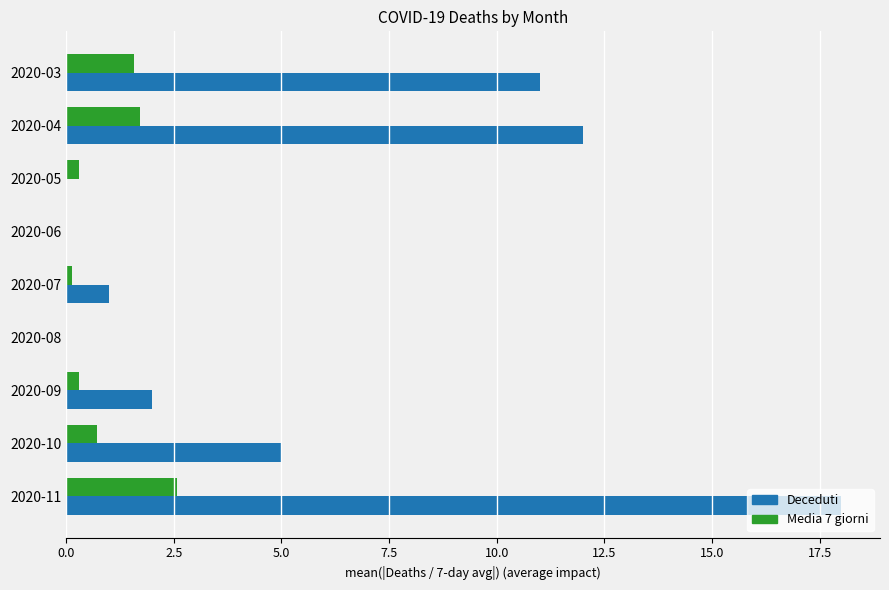

At which category is the sum across all series the highest?

2020-11